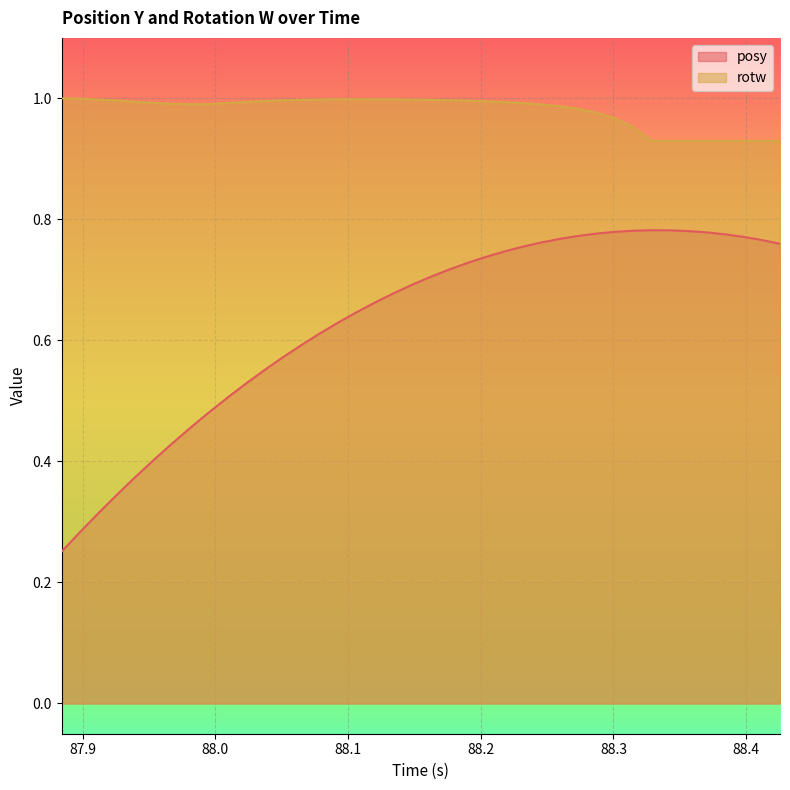

True or false: rotw and posy cross at least once.

False